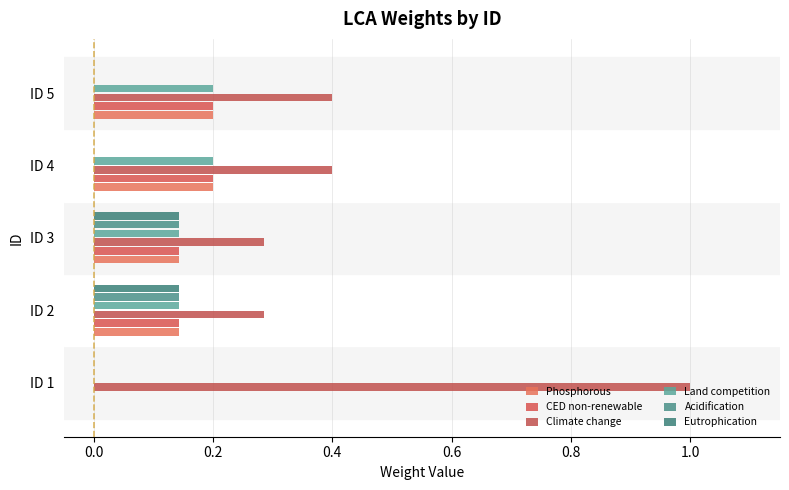

How many Land competition values are between 0 and 1?

5